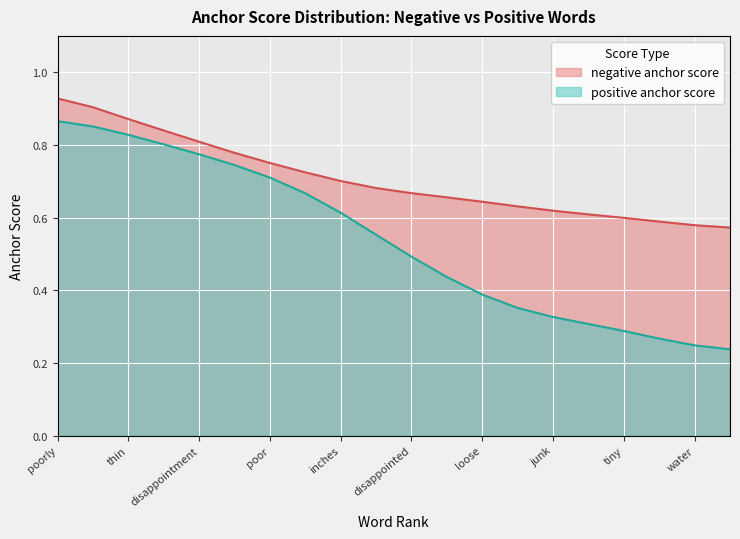

How many distinct data groups are displayed?

2